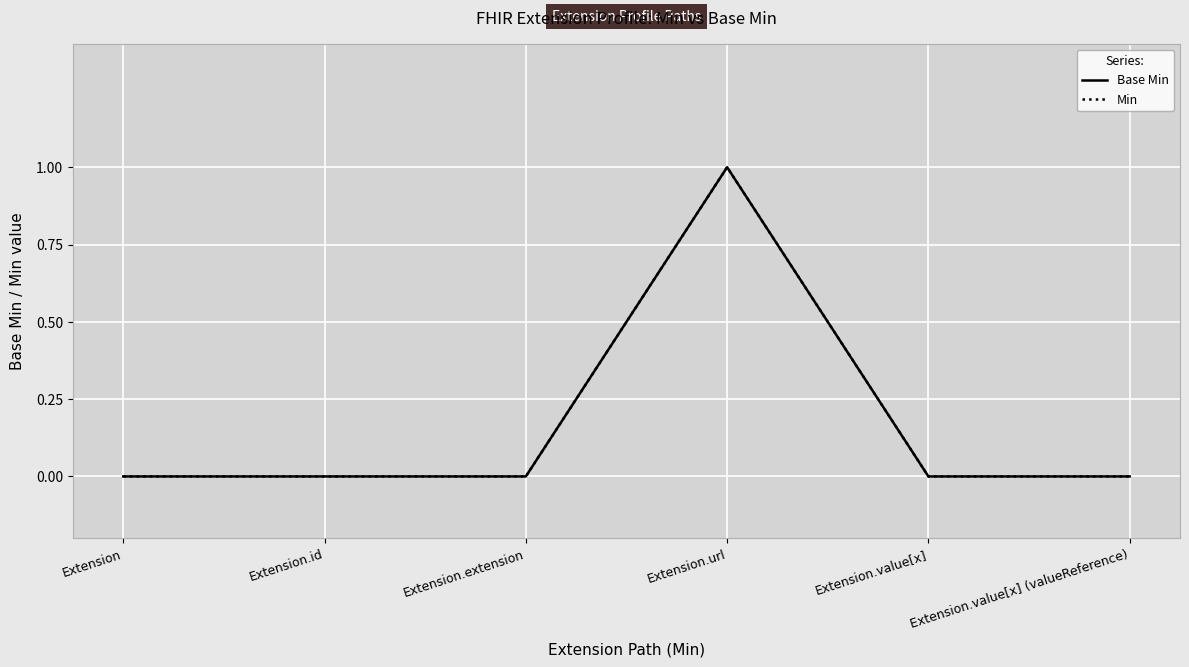

Is this an area chart (filled region under the line)?

No